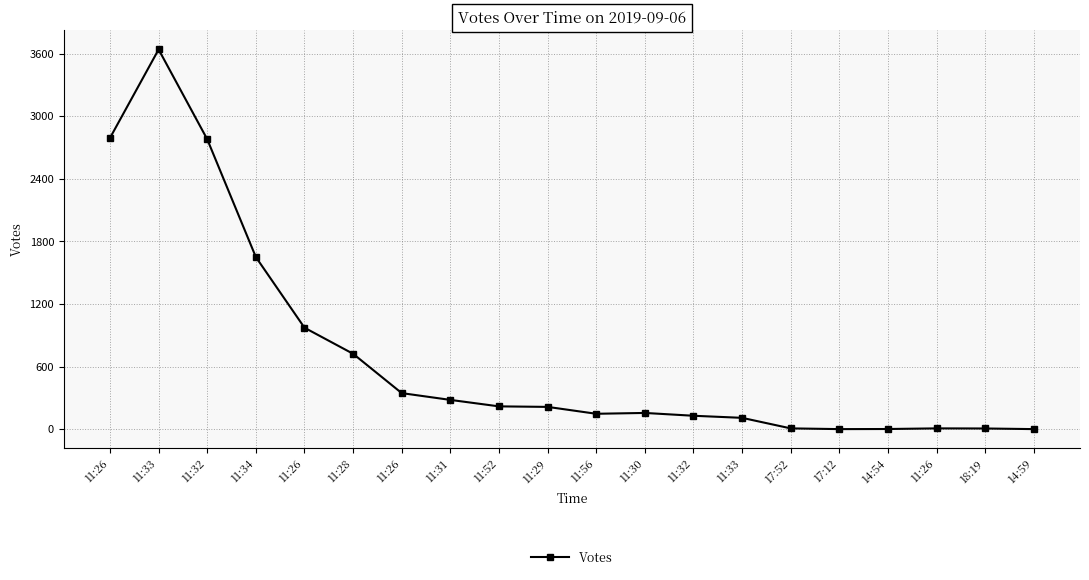

List the labels in order of value, largest first.

11:33, 11:26, 11:32, 11:34, 11:26, 11:28, 11:26, 11:31, 11:52, 11:29, 11:30, 11:56, 11:32, 11:33, 17:52, 11:26, 18:19, 14:54, 17:12, 14:59